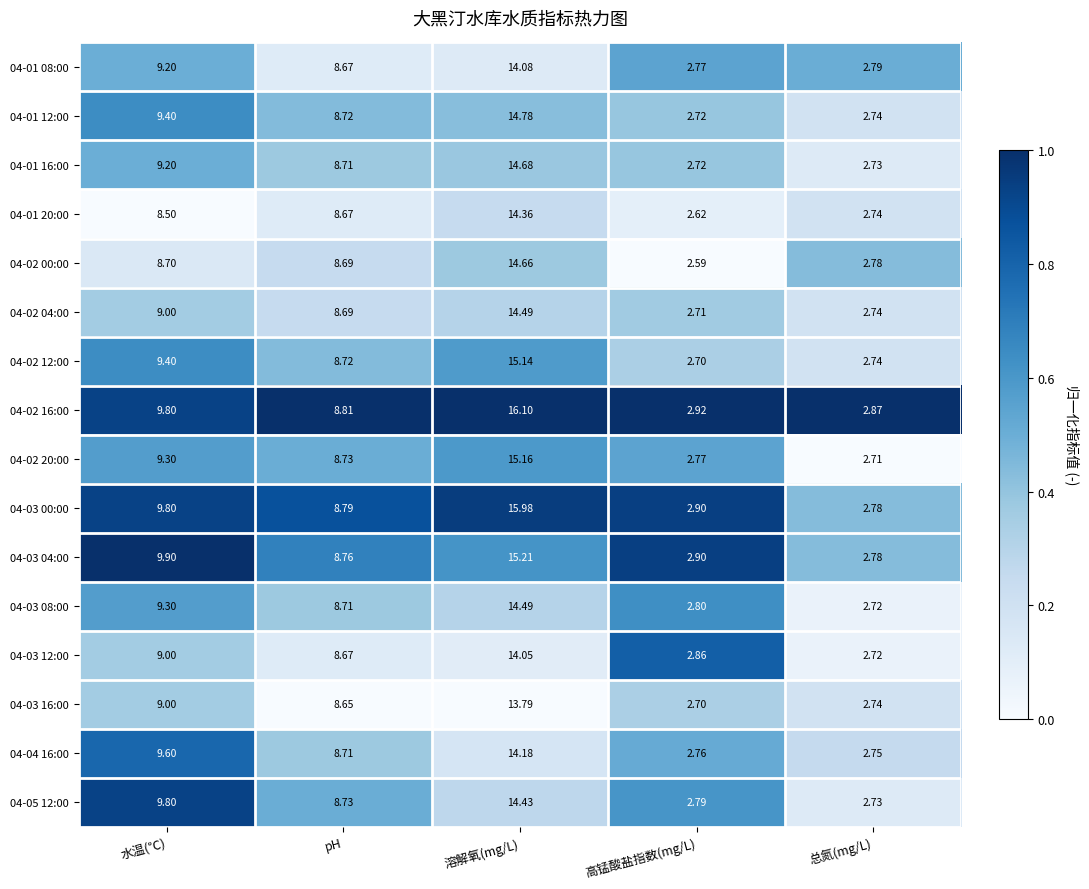

What is the total value across all series at 溶解氧(mg/L)?

235.6